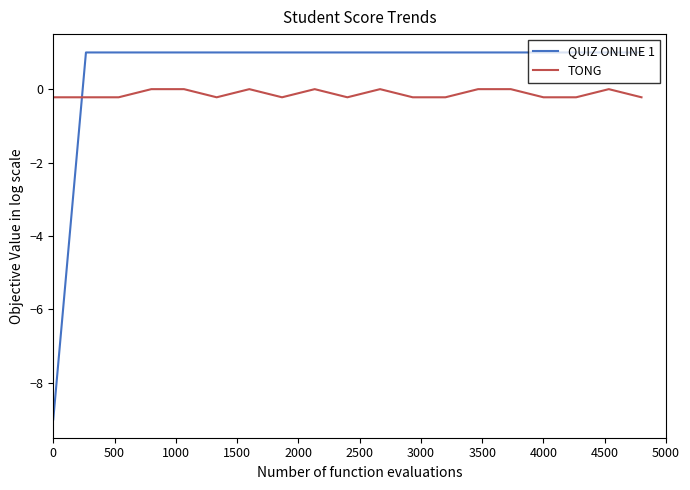

Which series has the largest total across all categories?

QUIZ ONLINE 1